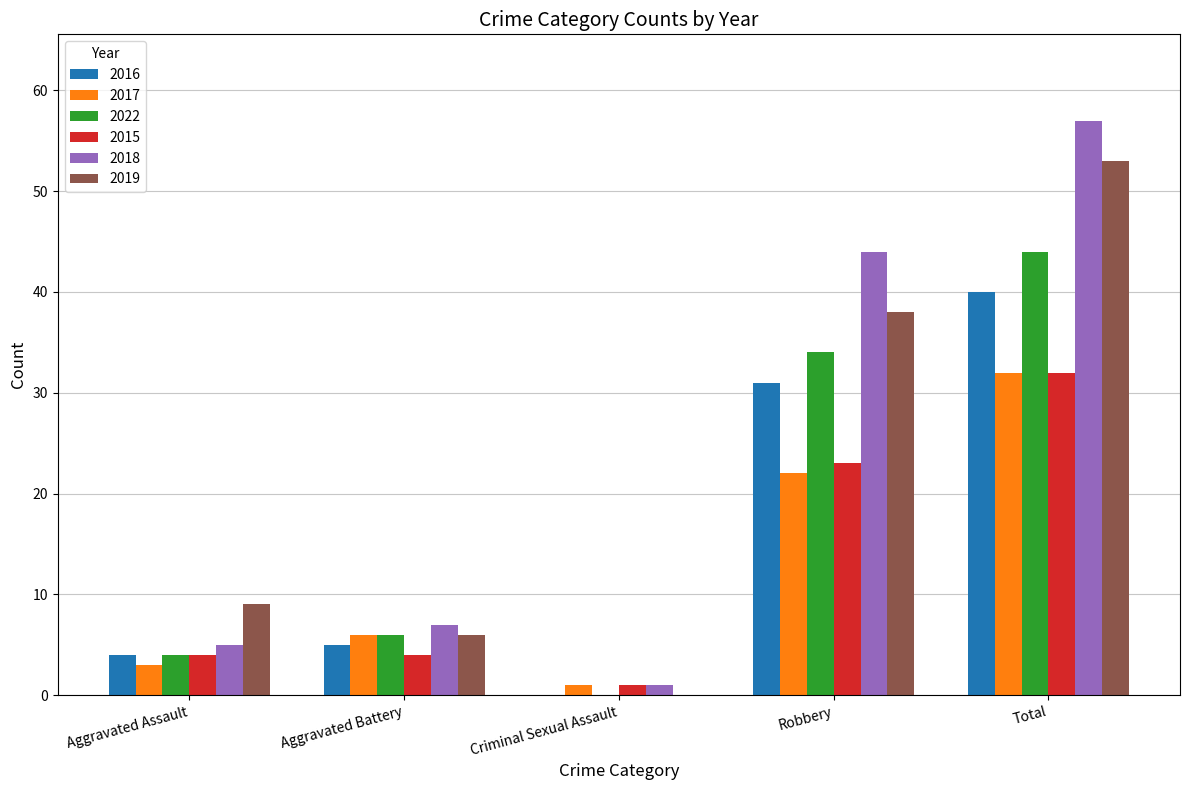

What is the spread (max minus min) of values at Aggravated Battery?

3